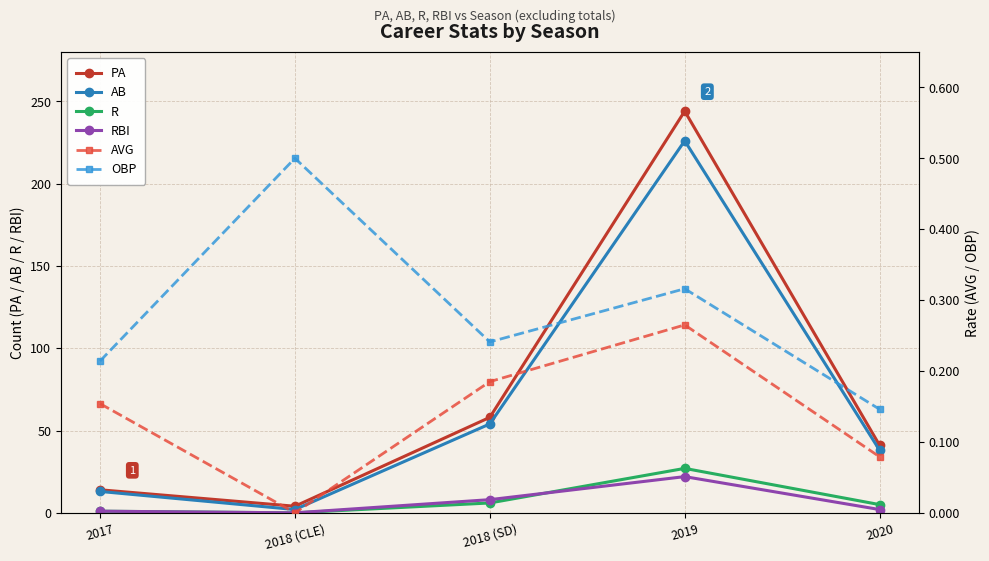

What is the difference between the AVG values at 2020 and 2018 (CLE)?

0.1